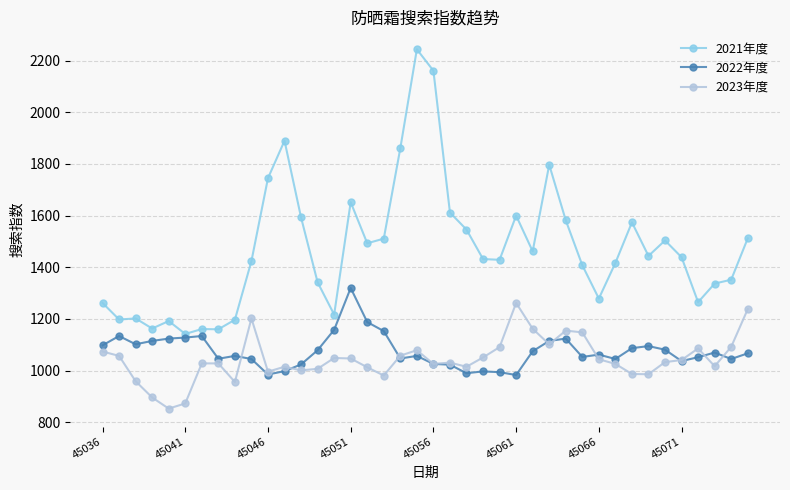

What is the value of the 2023年度 point at the 36th from the left?

1041